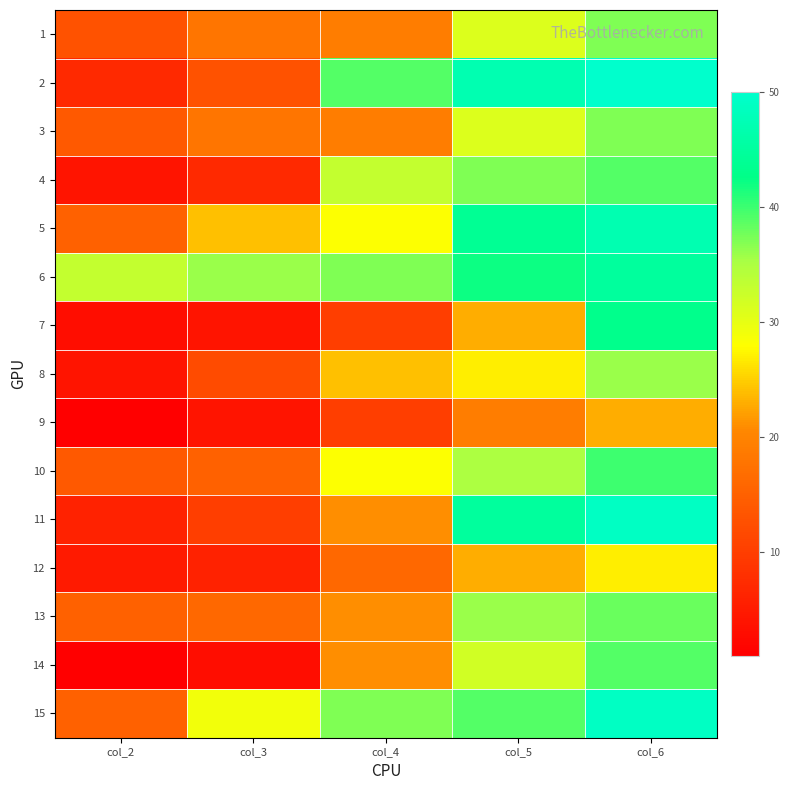

Which category has the highest value across all series?

col_6